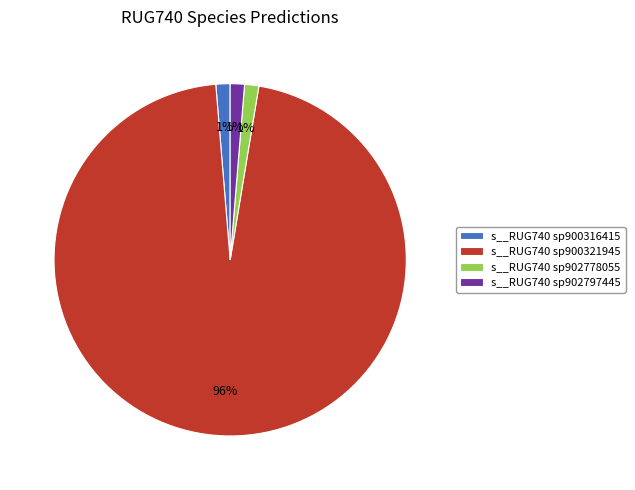

Count the number of slices in the pie.

4